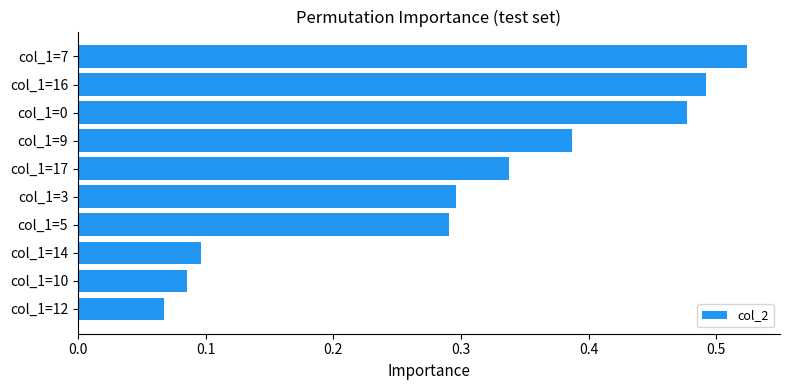

What is the label of the 3rd bar from the top?

col_1=0